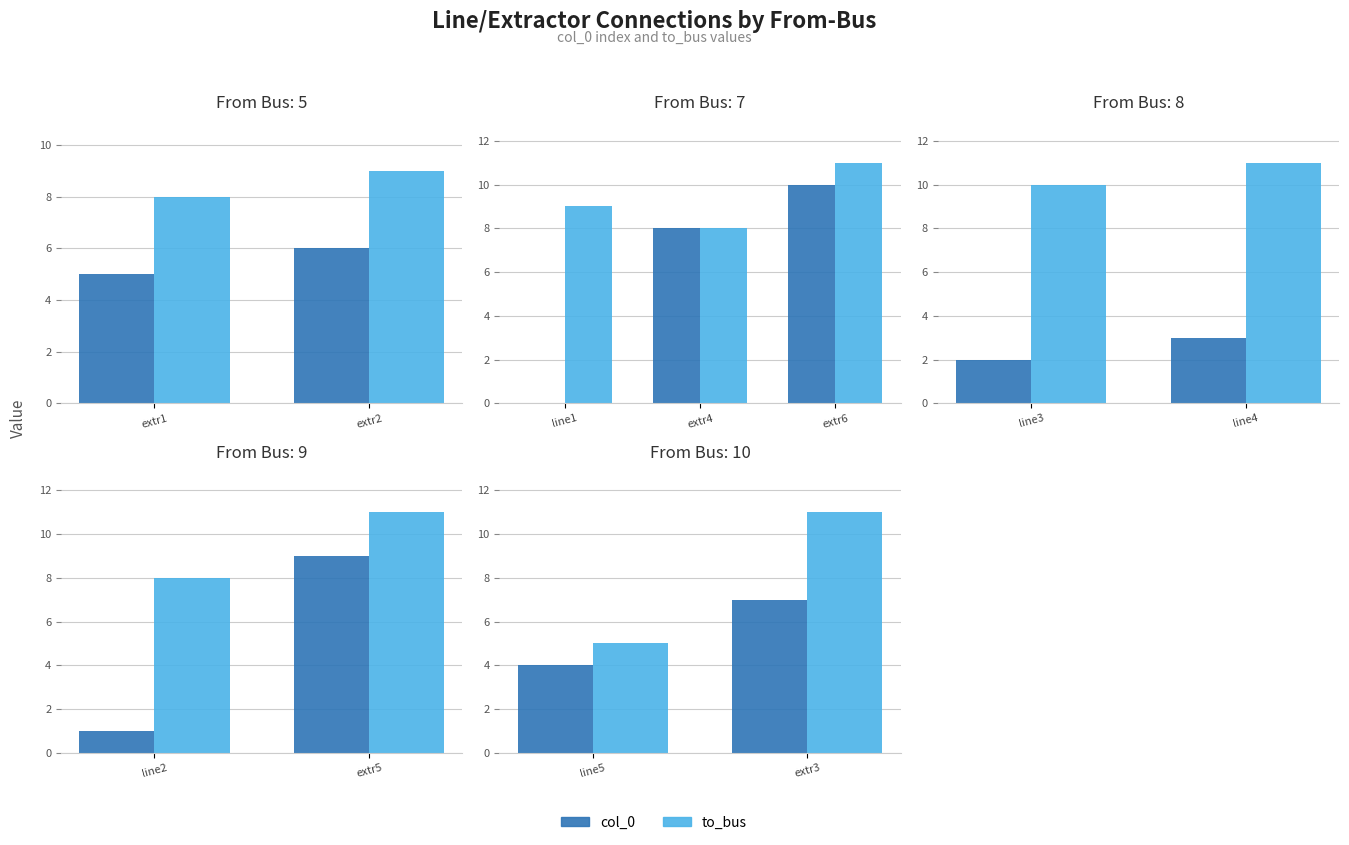

Rank the series by their average value, from highest to lowest.

to_bus, col_0